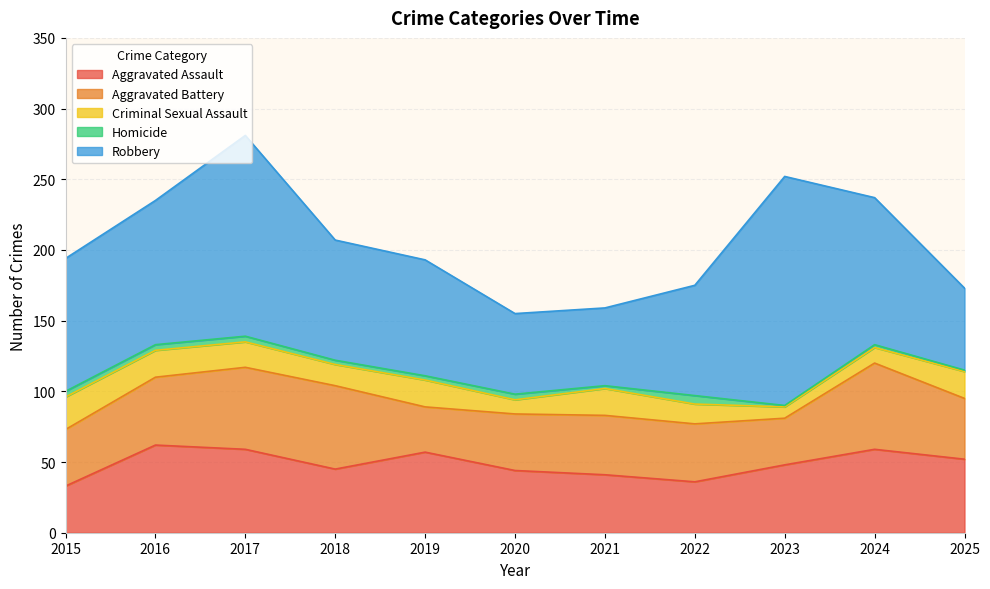

True or false: Aggravated Battery and Homicide intersect in this chart.

False